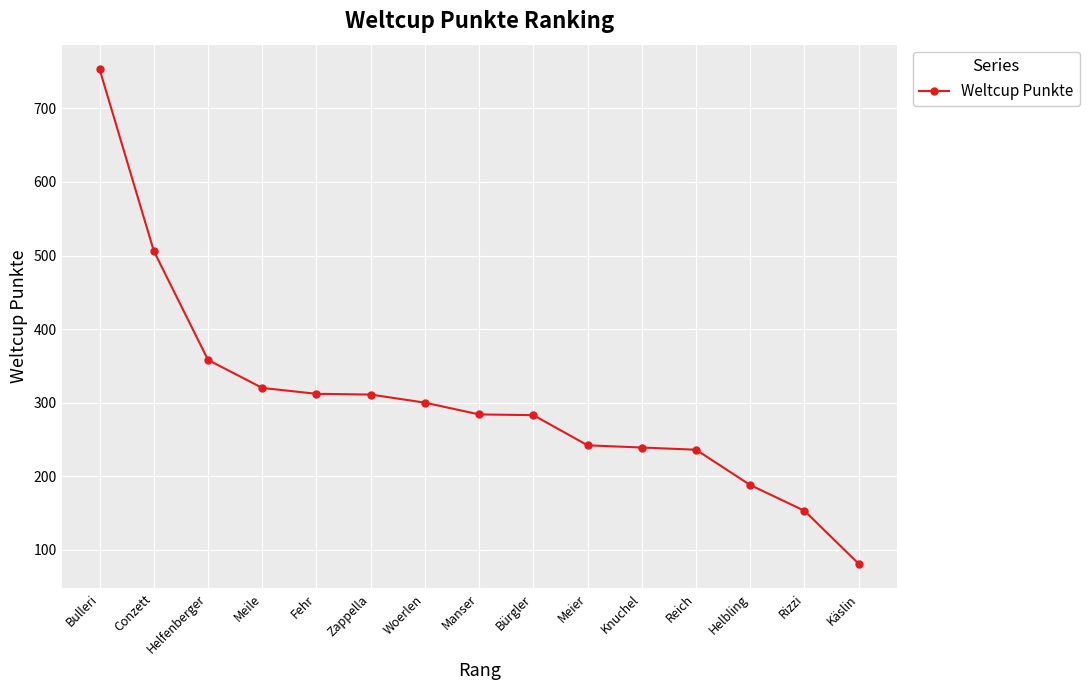

What is the minimum value shown in the chart?

81